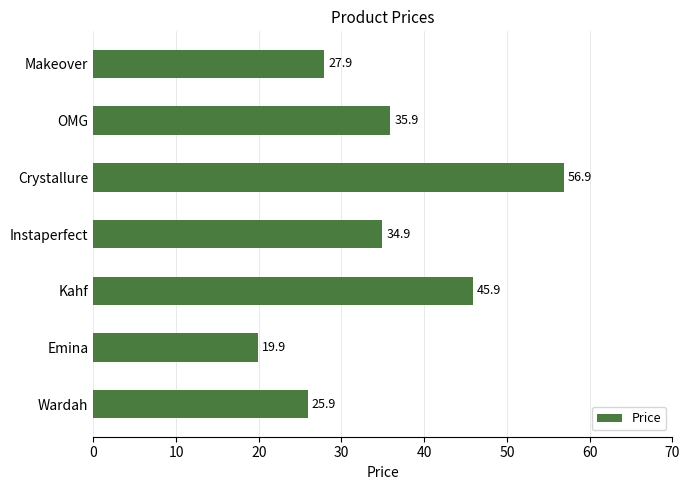

What is the change in value from Wardah to Emina?

-6.0